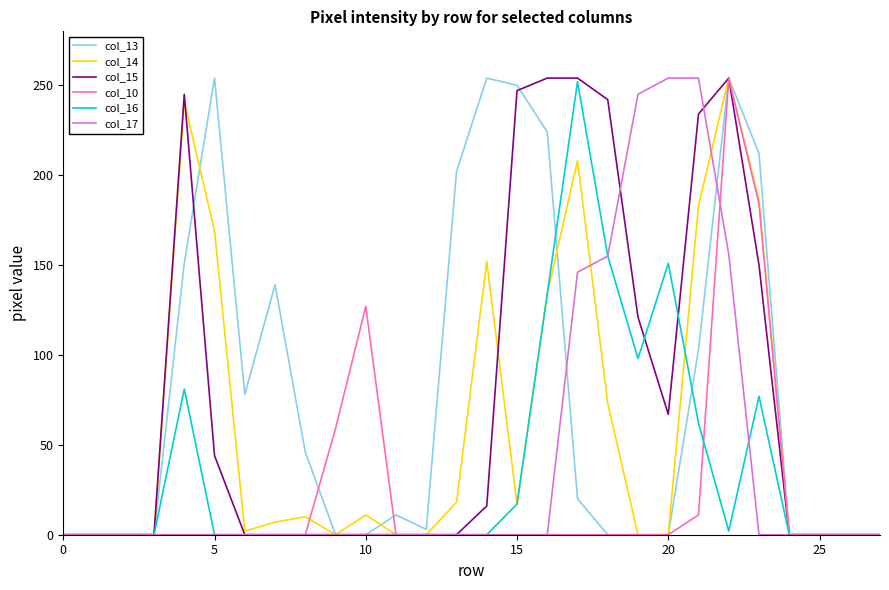

How many lines are shown in the chart?

6